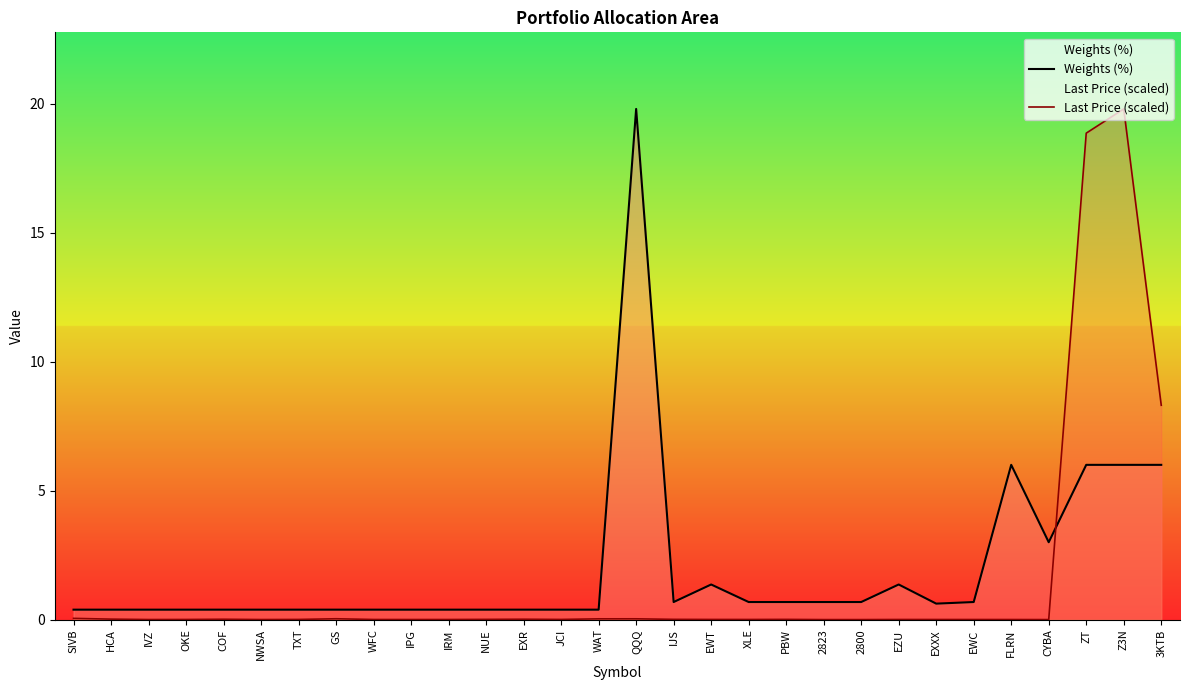

Reading right to left, transcribe all the data shown in this chart.

Weights (%): 6.0	6.0	6.0	3.0	6.0	0.7	0.6	1.4	0.7	0.7	0.7	0.7	1.4	0.7	19.8	0.4	0.4	0.4	0.4	0.4	0.4	0.4	0.4	0.4	0.4	0.4	0.4	0.4	0.4	0.4
Last Price (scaled): 8.3	19.8	18.9	0.0	0.0	0.0	0.0	0.0	0.0	0.0	0.0	0.0	0.0	0.0	0.0	0.0	0.0	0.0	0.0	0.0	0.0	0.0	0.0	0.0	0.0	0.0	0.0	0.0	0.0	0.0